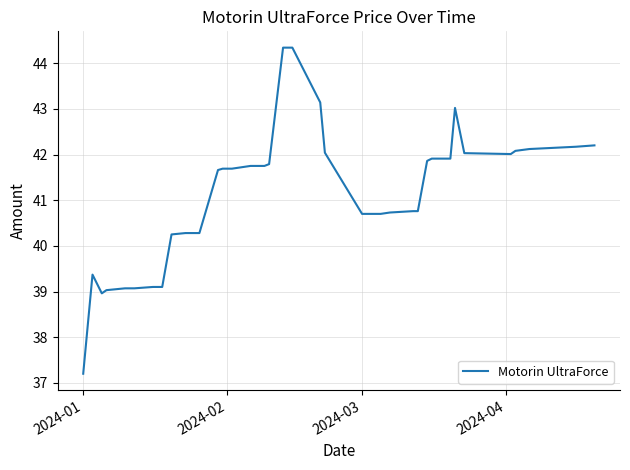

What is the greatest value displayed?

44.3